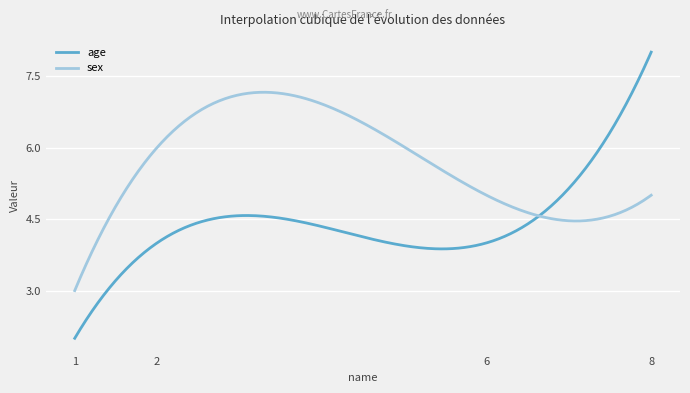

Which series has the largest total across all categories?

sex